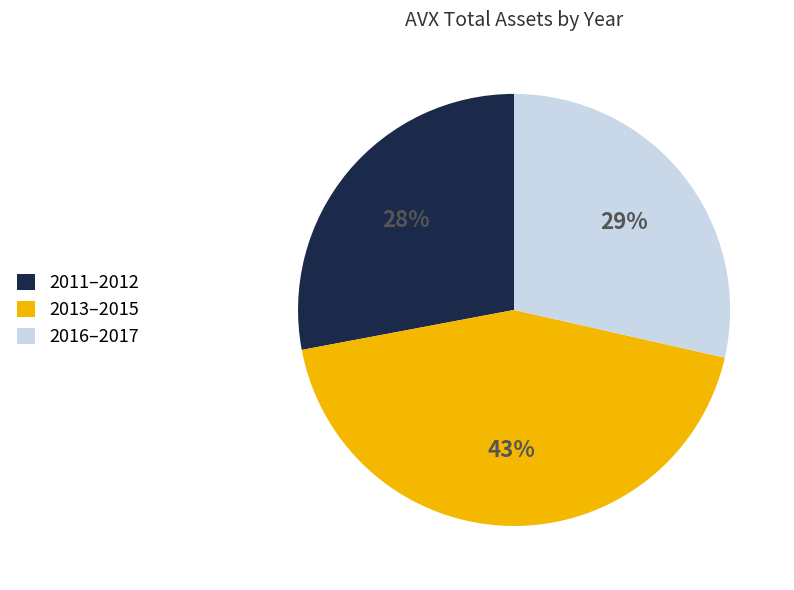

What is the smallest slice in the pie chart?

2011–2012